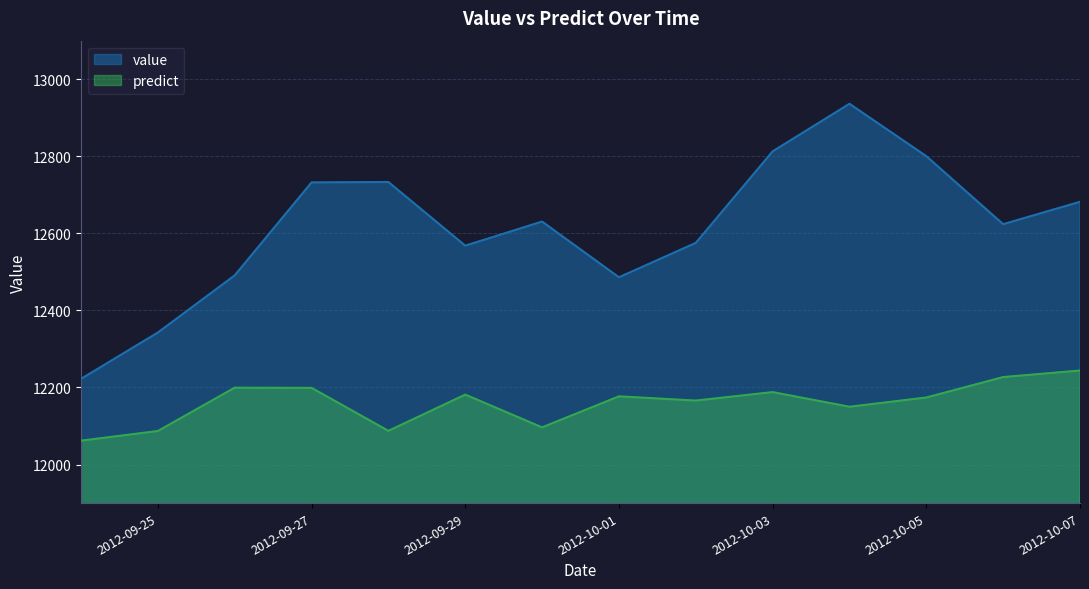

What is the total value across all series at 2012-09-24?

24284.4